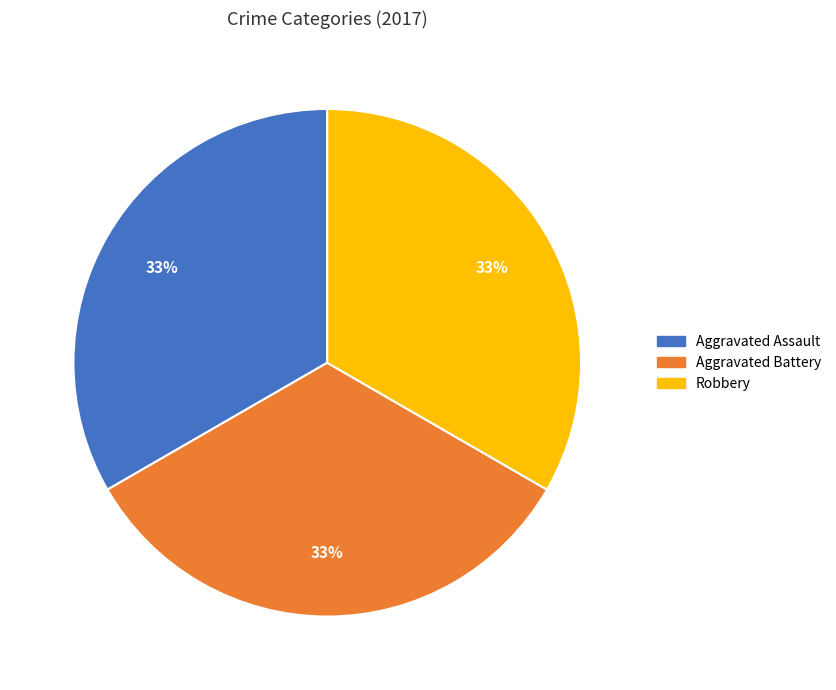

Approximately how many times larger is the value at Aggravated Assault compared to Robbery?

1.0